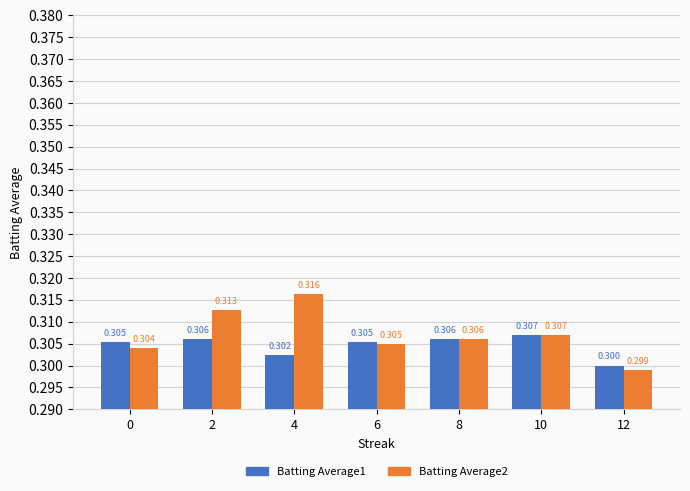

At which category does the chart reach its minimum across all series?

12